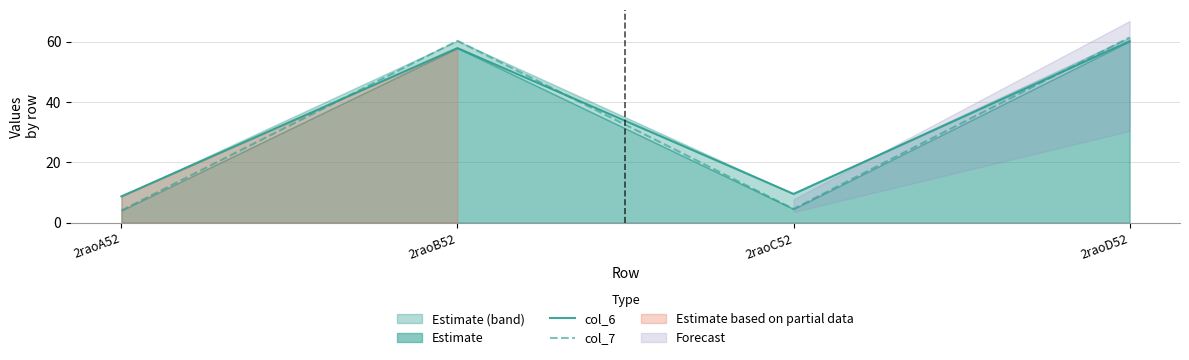

Which label corresponds to the largest value in the chart?

2raoD52